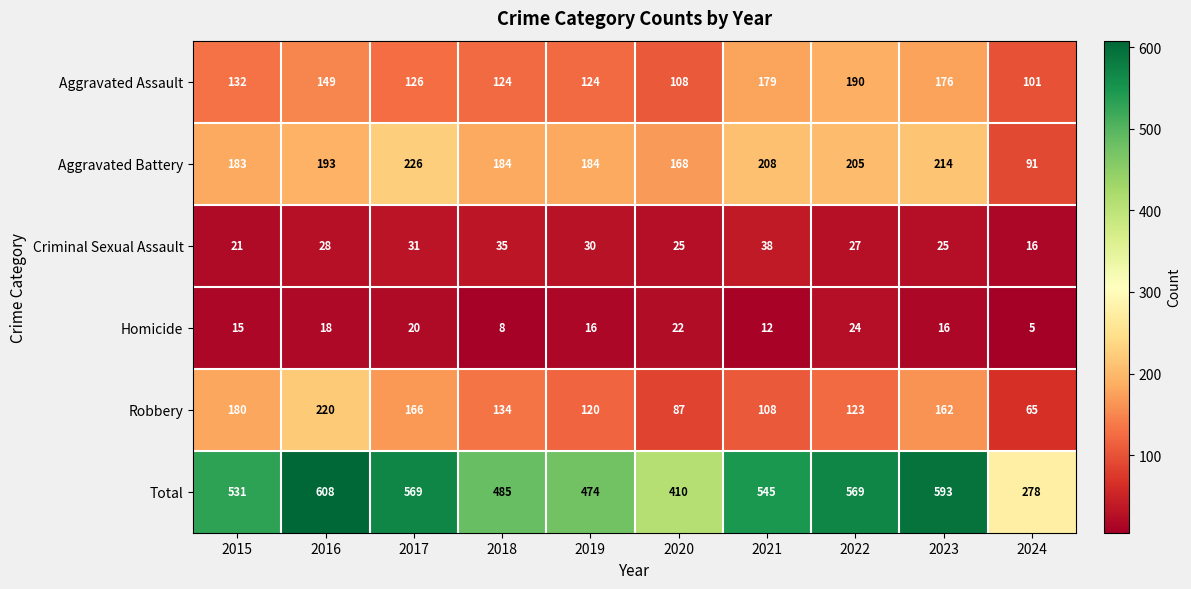

At 2020, list the series in order from smallest to largest.

Homicide, Criminal Sexual Assault, Robbery, Aggravated Assault, Aggravated Battery, Total